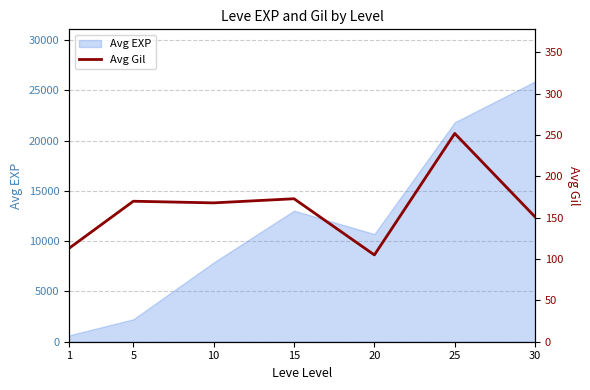

At which label does the data first exceed 168?

5